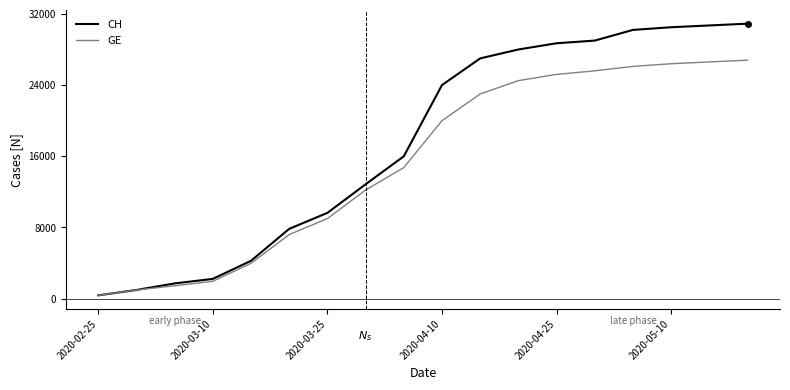

Rank the series by their average value, from highest to lowest.

CH, GE